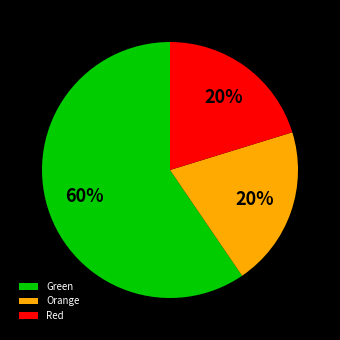

Between Orange and Green, which is larger?

Green